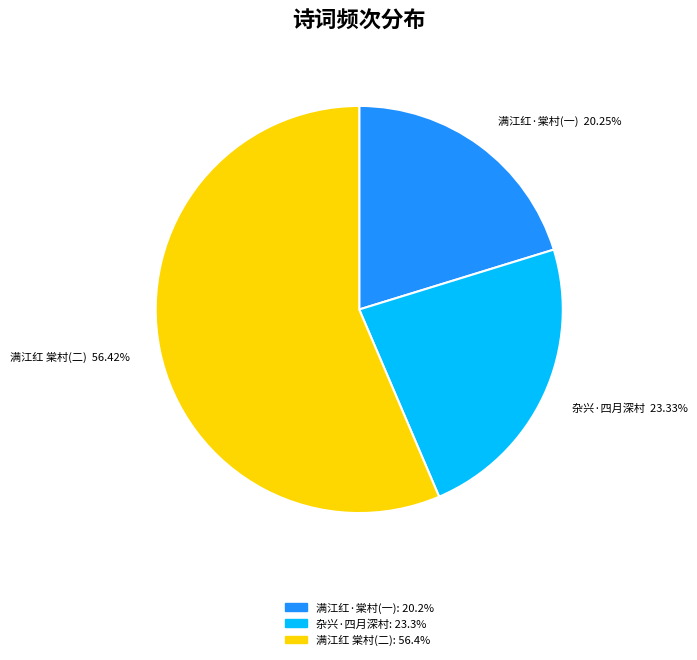

Does 满江红 棠村(二) account for over 50% of the chart?

Yes